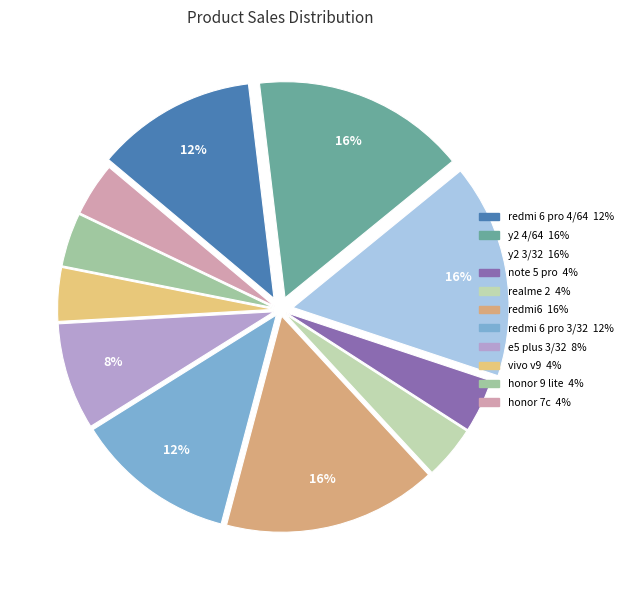

To the nearest percent, what percentage of the pie is vivo v9?

4%